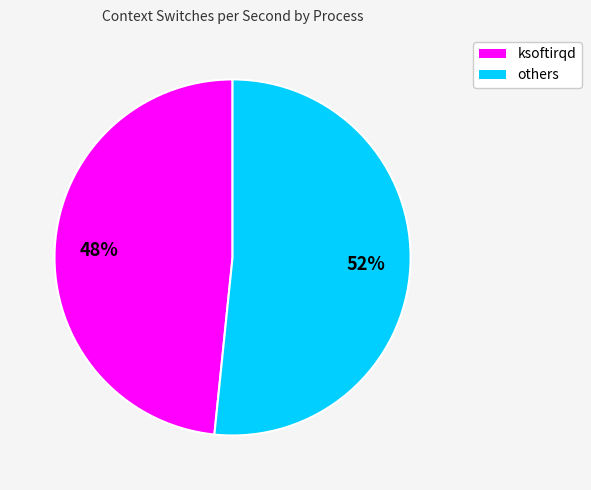

Rank the categories by value from lowest to highest.

ksoftirqd, others